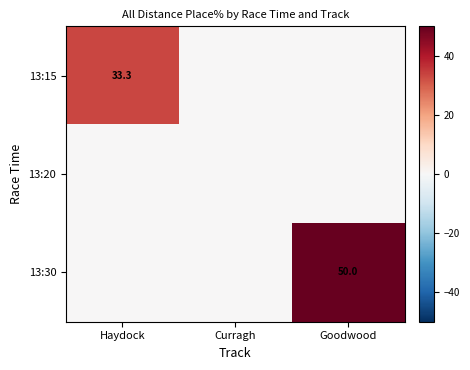

True or false: 13:15 has a value of 14.9 at Haydock.

False